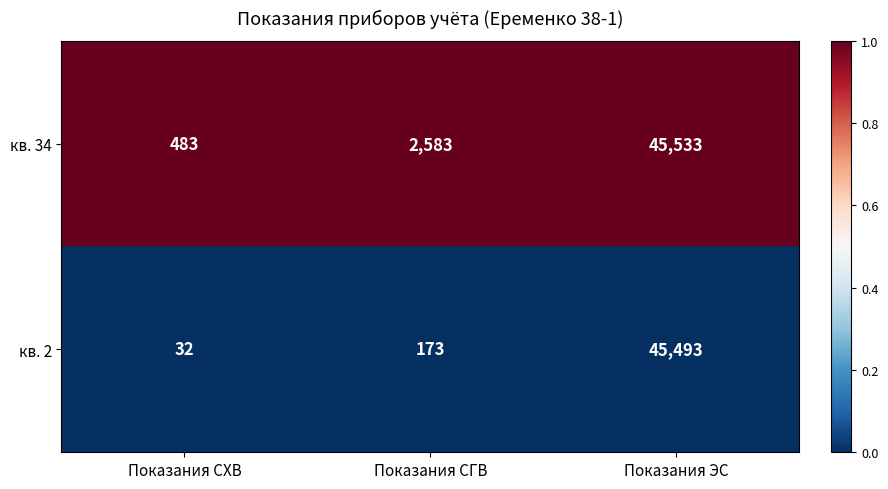

What is the approximate value of кв. 2 at Показания ЭС, to the nearest 100?

45500